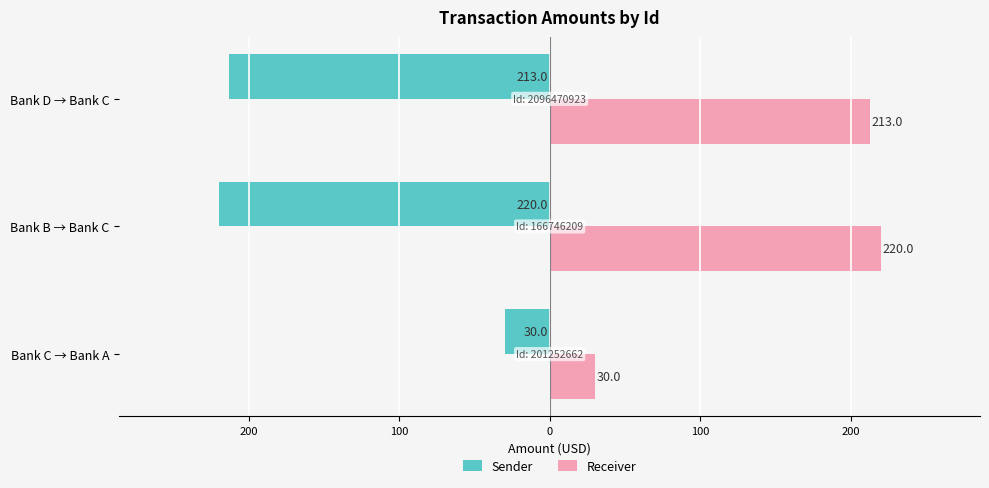

Which series has the widest spread of values?

Sender